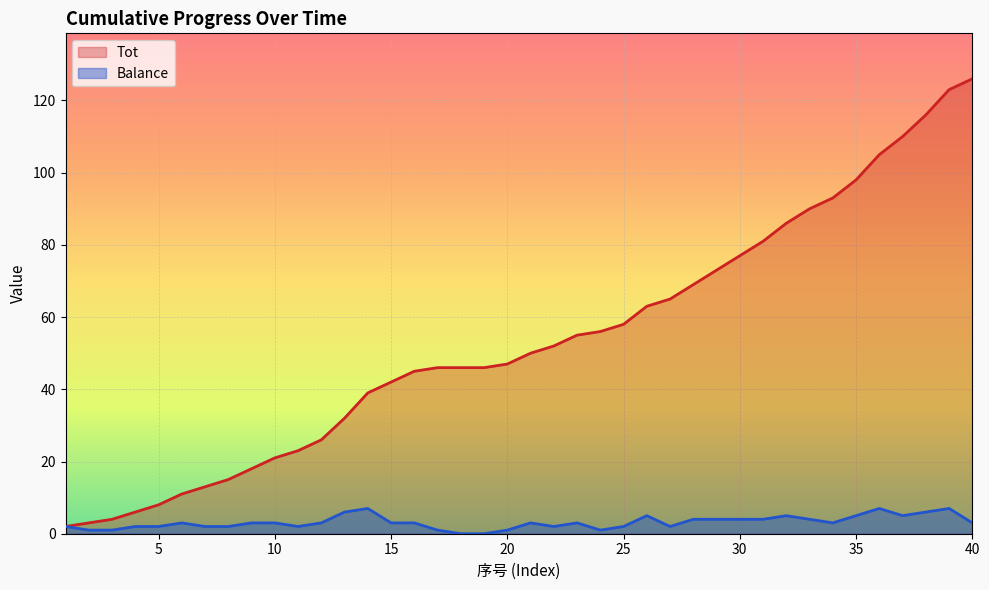

At which label does Balance first exceed 3?

13